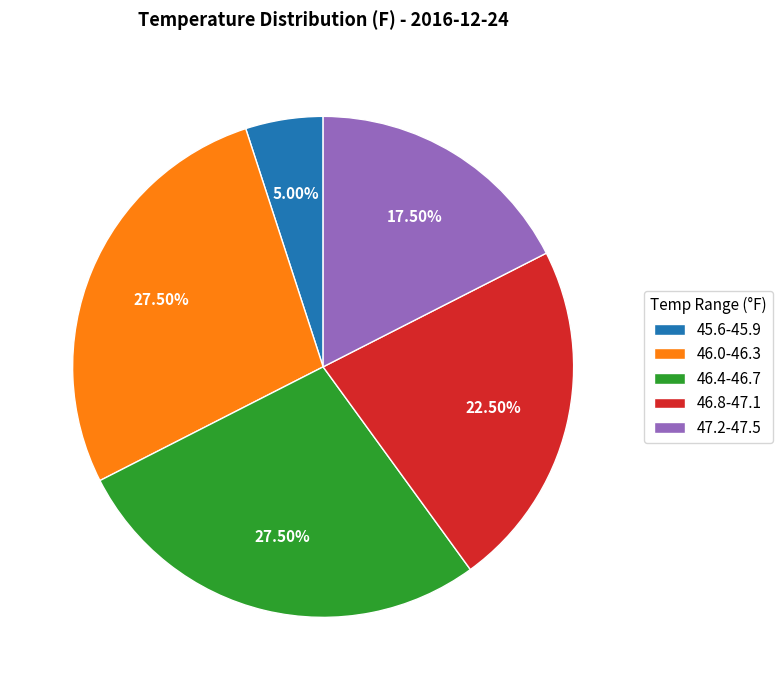

Between 47.2-47.5 and 46.0-46.3, which is larger?

46.0-46.3